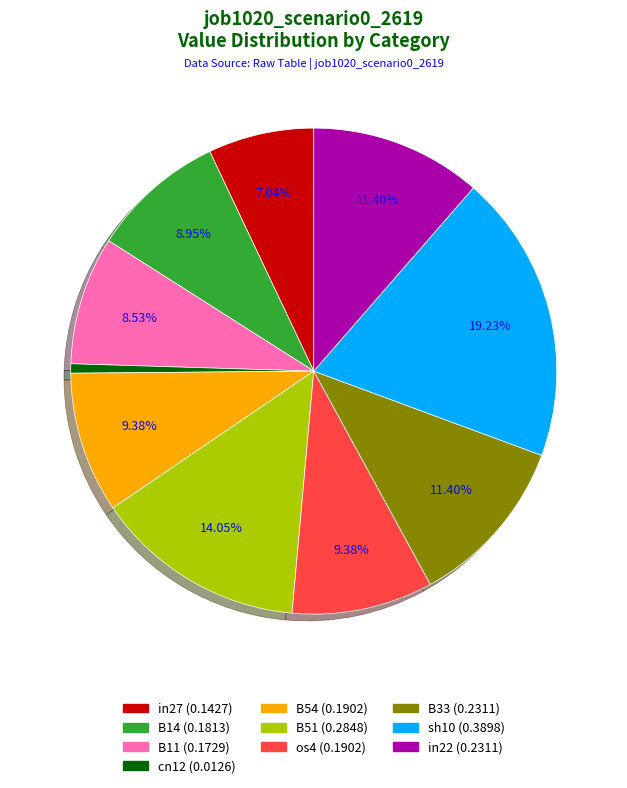

Is there any slice that represents more than half of the pie?

No